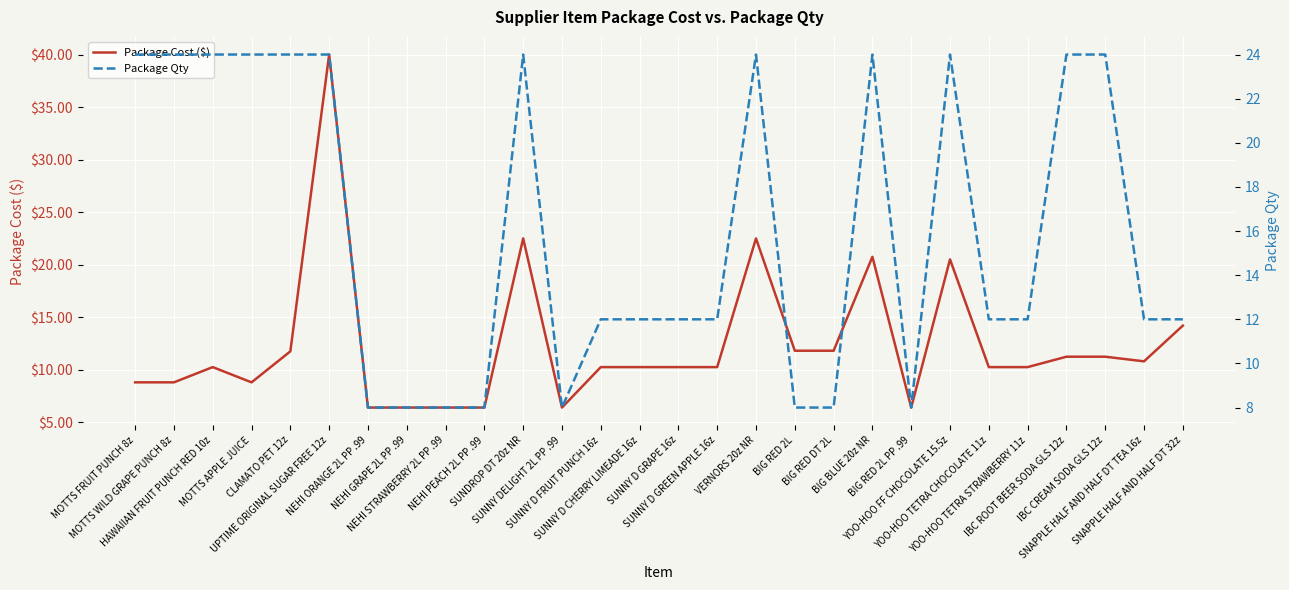

What value does the Package Cost ($) series have at MOTTS FRUIT PUNCH 8z?

8.8